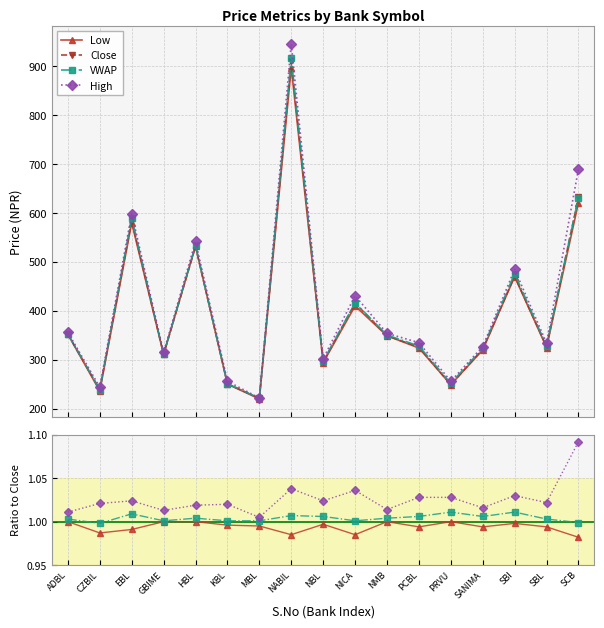

What is the value of the VWAP point at the 17th from the left?

631.5